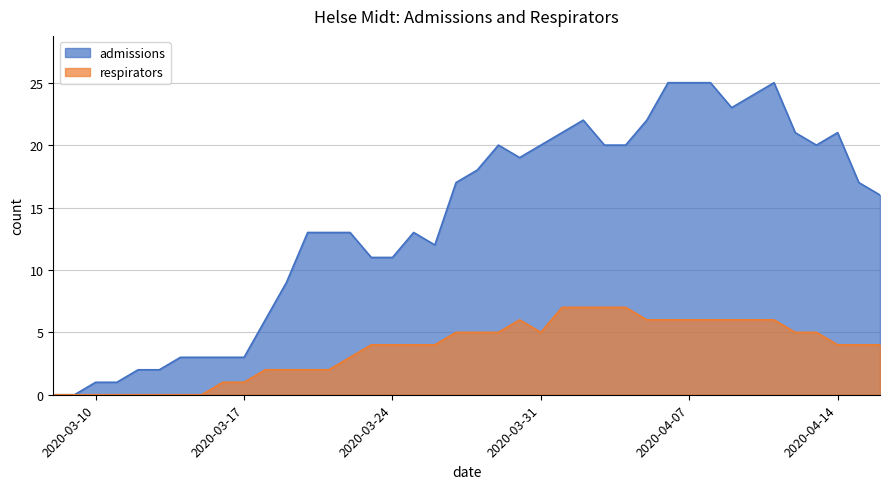

Which has a higher value, 2020-03-15 or 2020-03-23?

2020-03-23